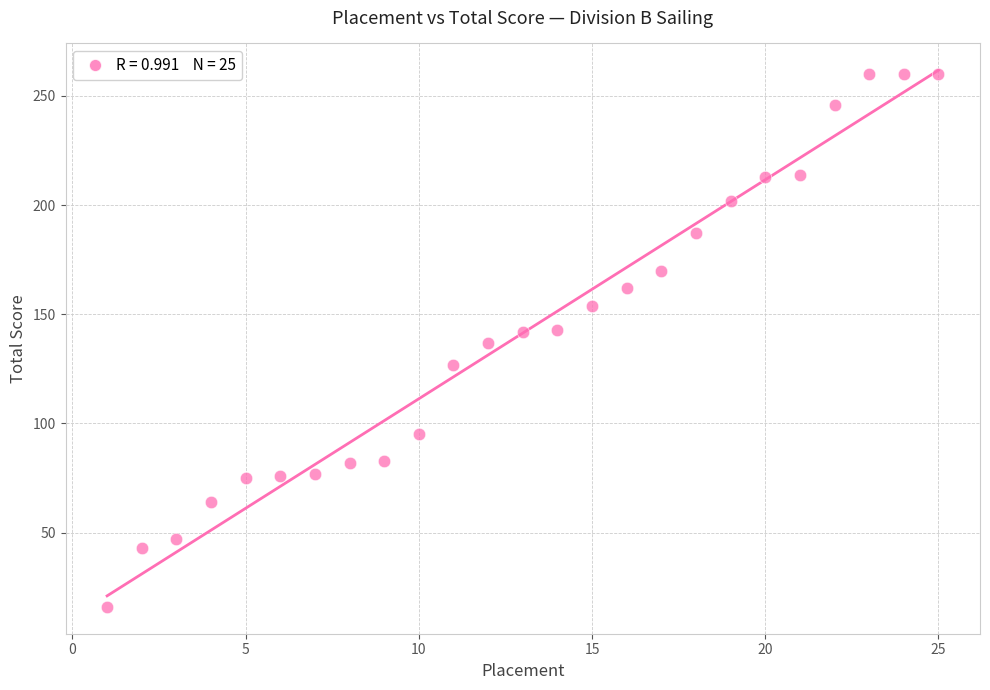

What is the range of Y values (max minus min)?

244